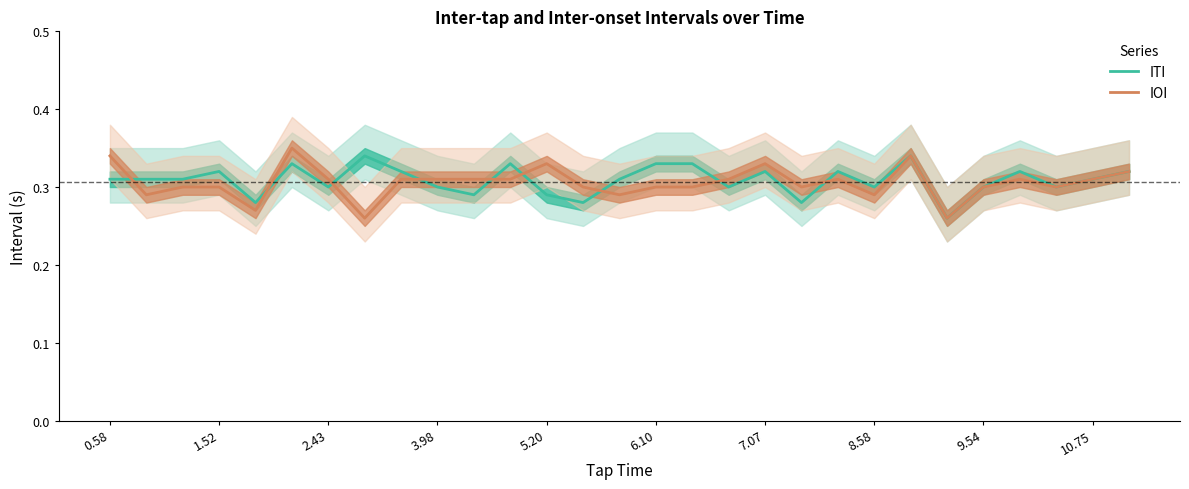

True or false: ITI has a value of 0.5 at 6.10.

False